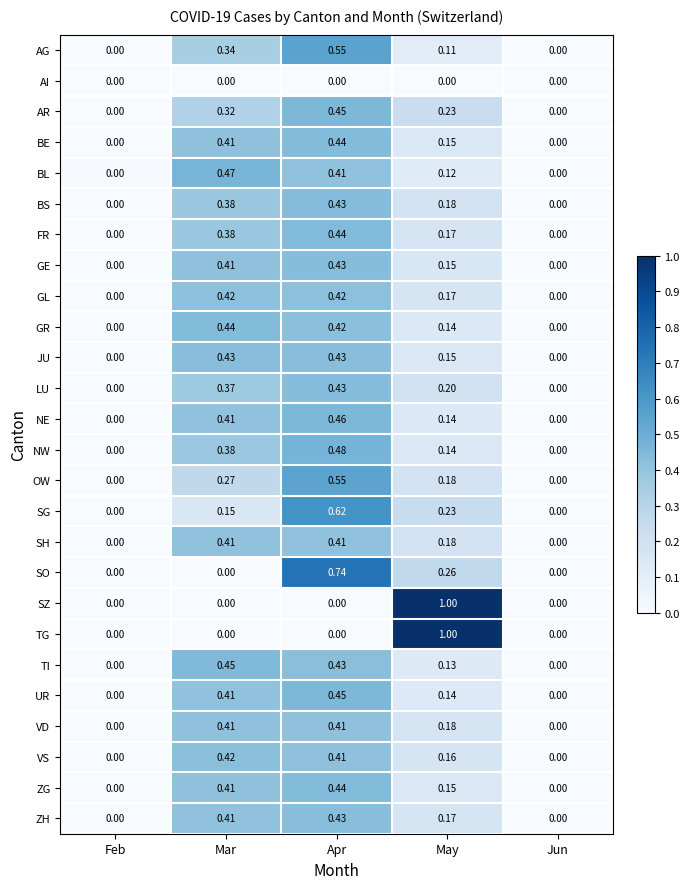

Count the number of categories in the chart.

5